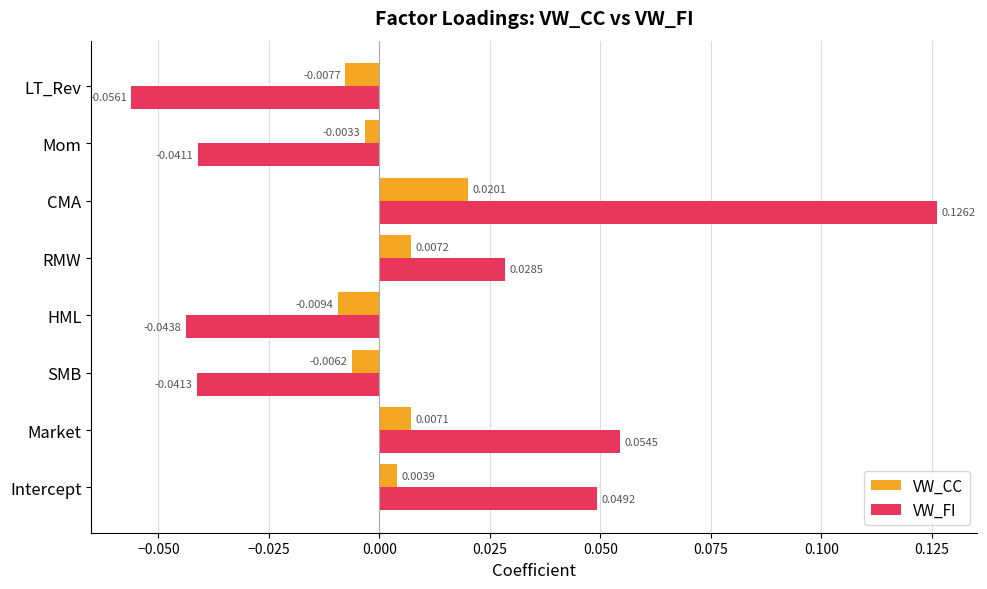

At which label is VW_FI closest to 0?

RMW